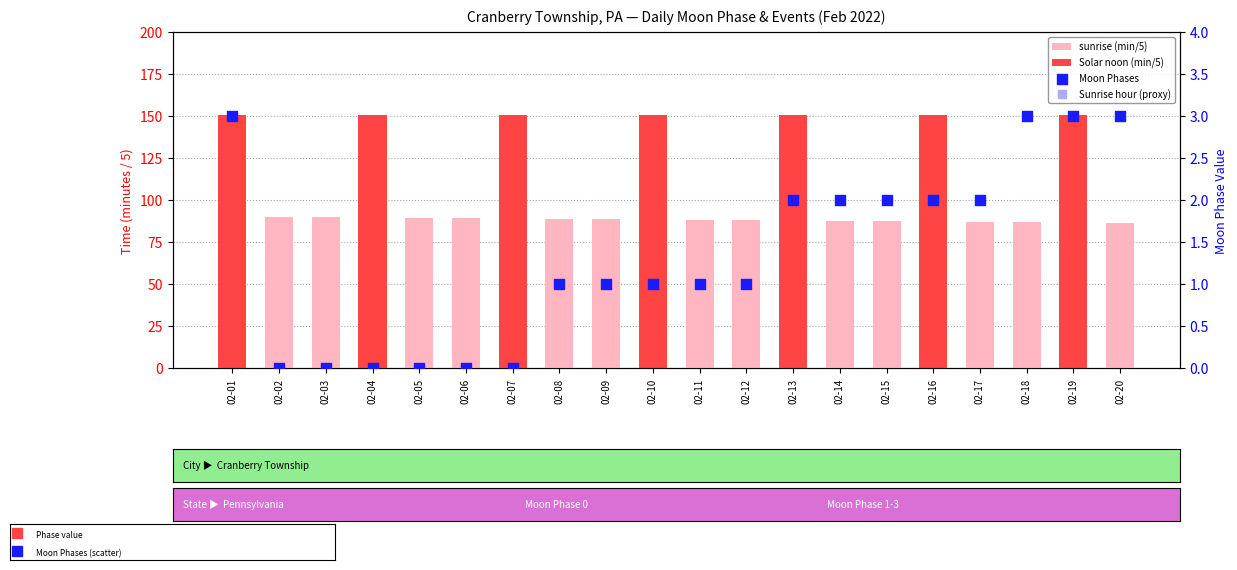

What are all the series names shown in the legend?

sunrise (min/5), Solar noon (min/5), Moon Phases, Sunrise hour (proxy)